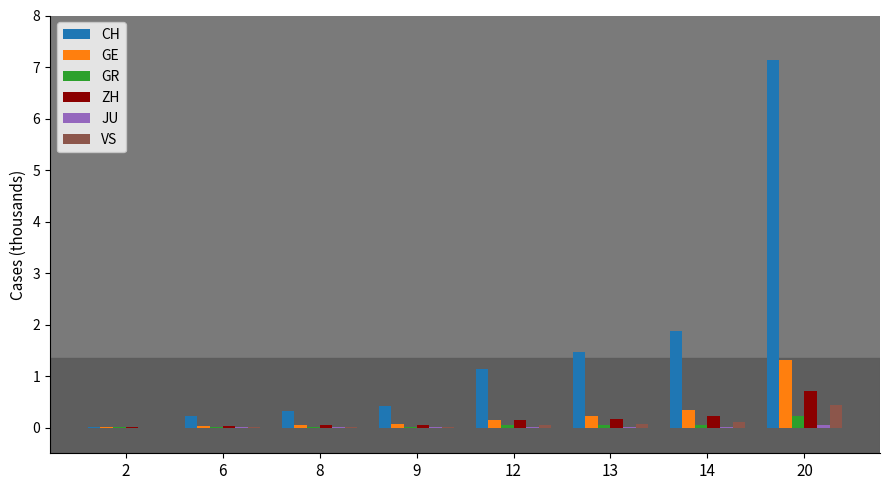

What is the average value of the CH series?

1.6